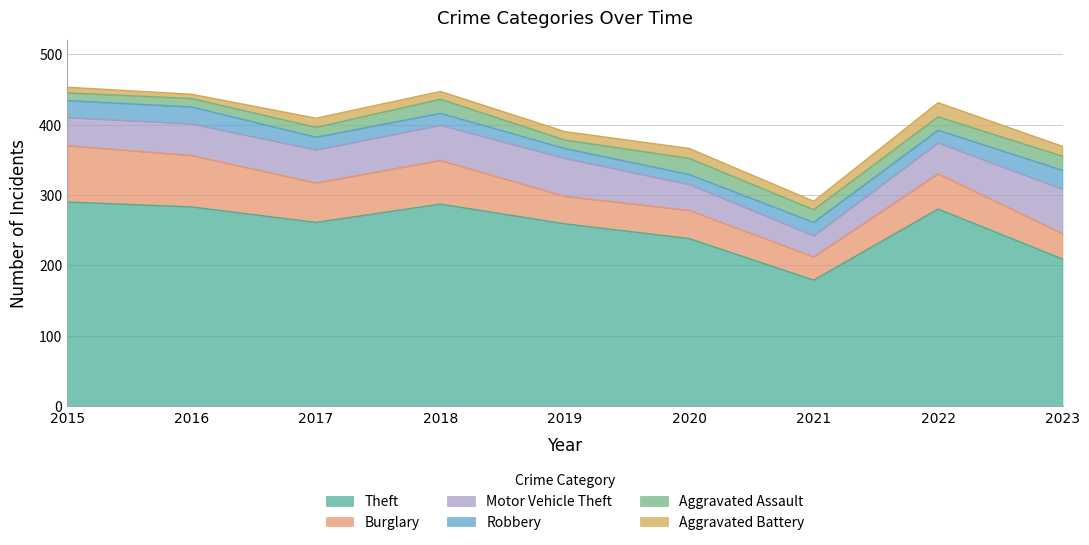

True or false: Robbery has more than 2 points higher than both neighbors.

False